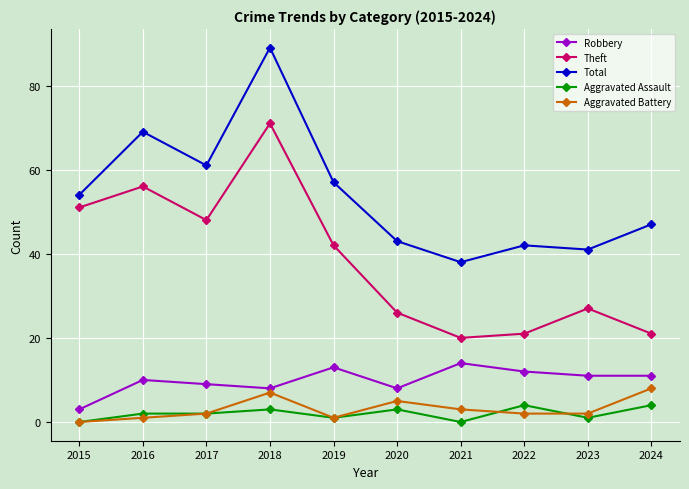

The value of Aggravated Battery at 2015 is 5. True or false?

False